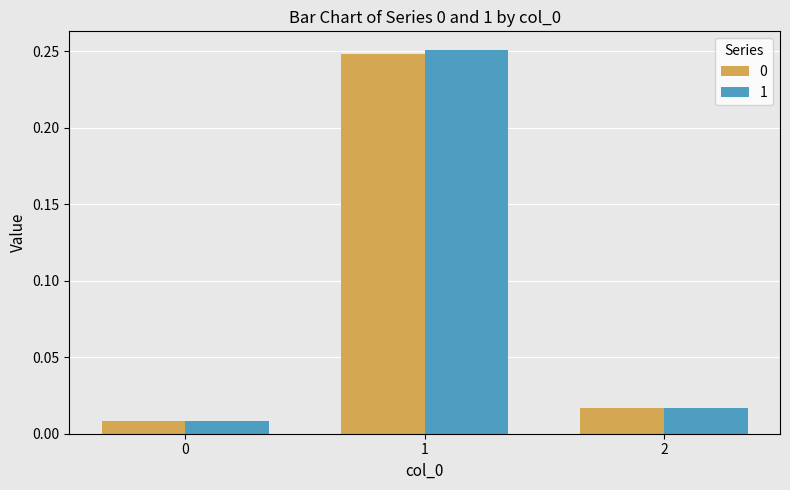

At how many categories does at least one series exceed 0?

3